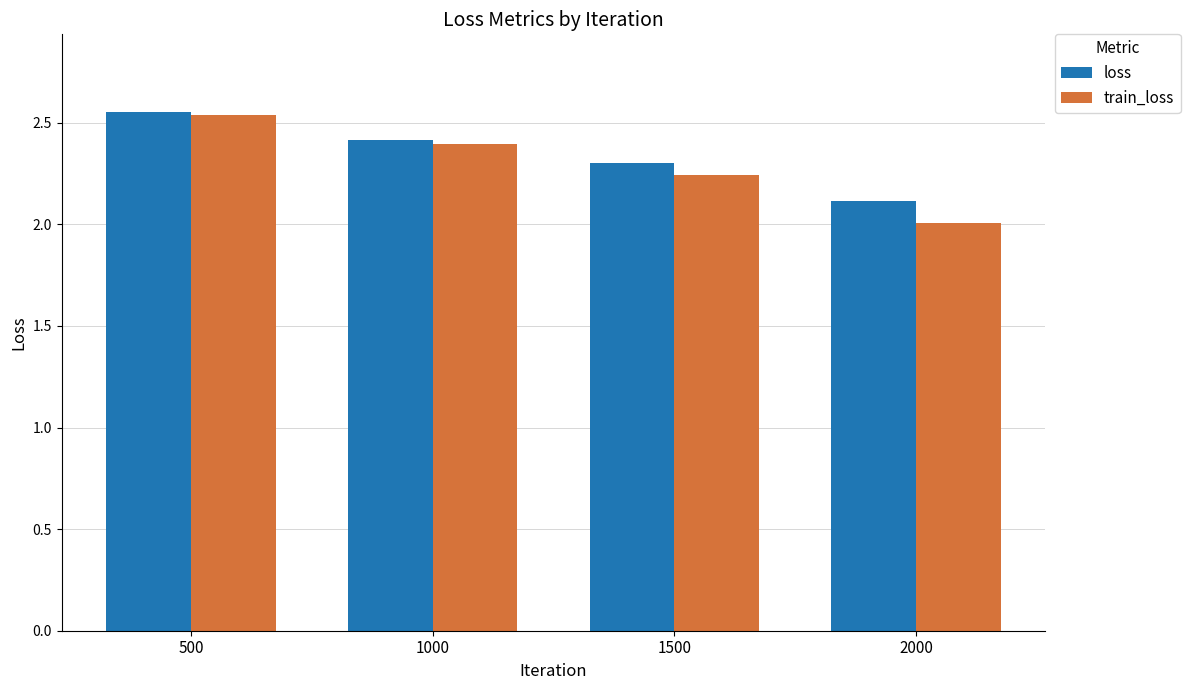

List the series in order of their overall mean, lowest first.

train_loss, loss